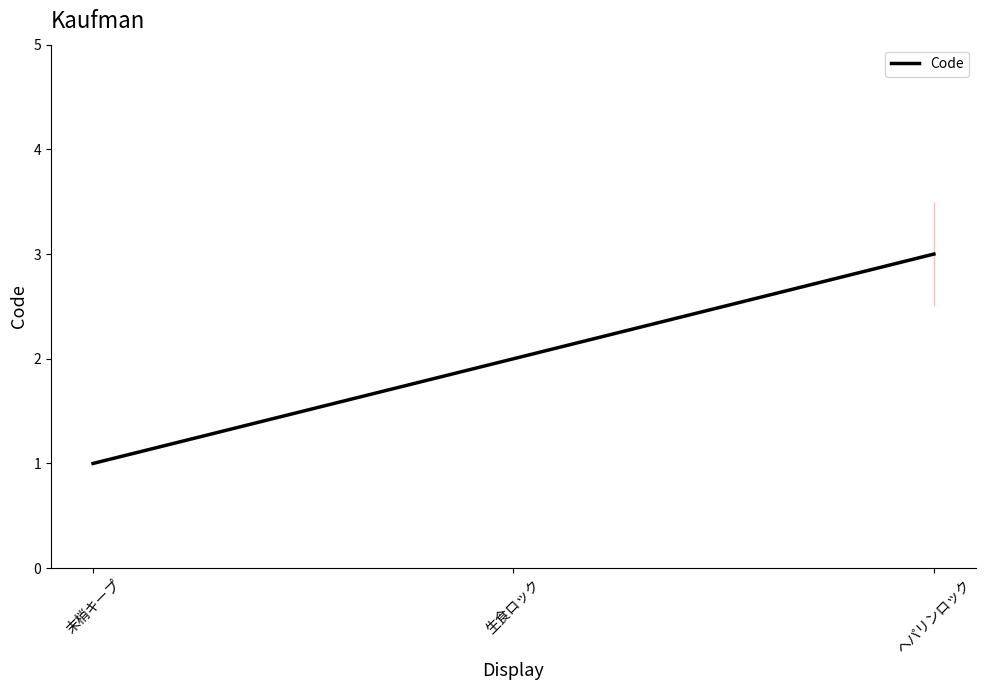

The value at 生食ロック is 2. True or false?

True